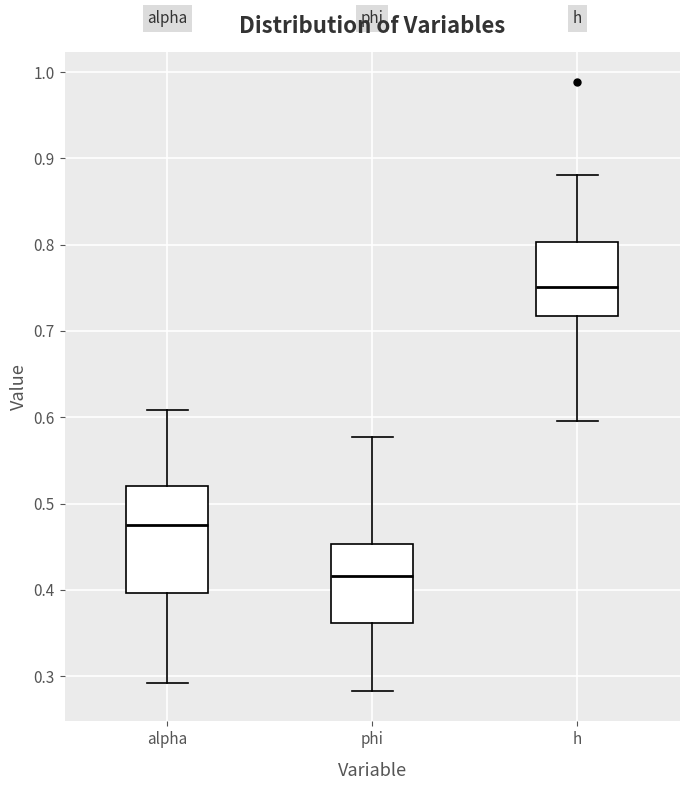

Comparing the boxes themselves (not the whiskers), which one is the tallest?

alpha